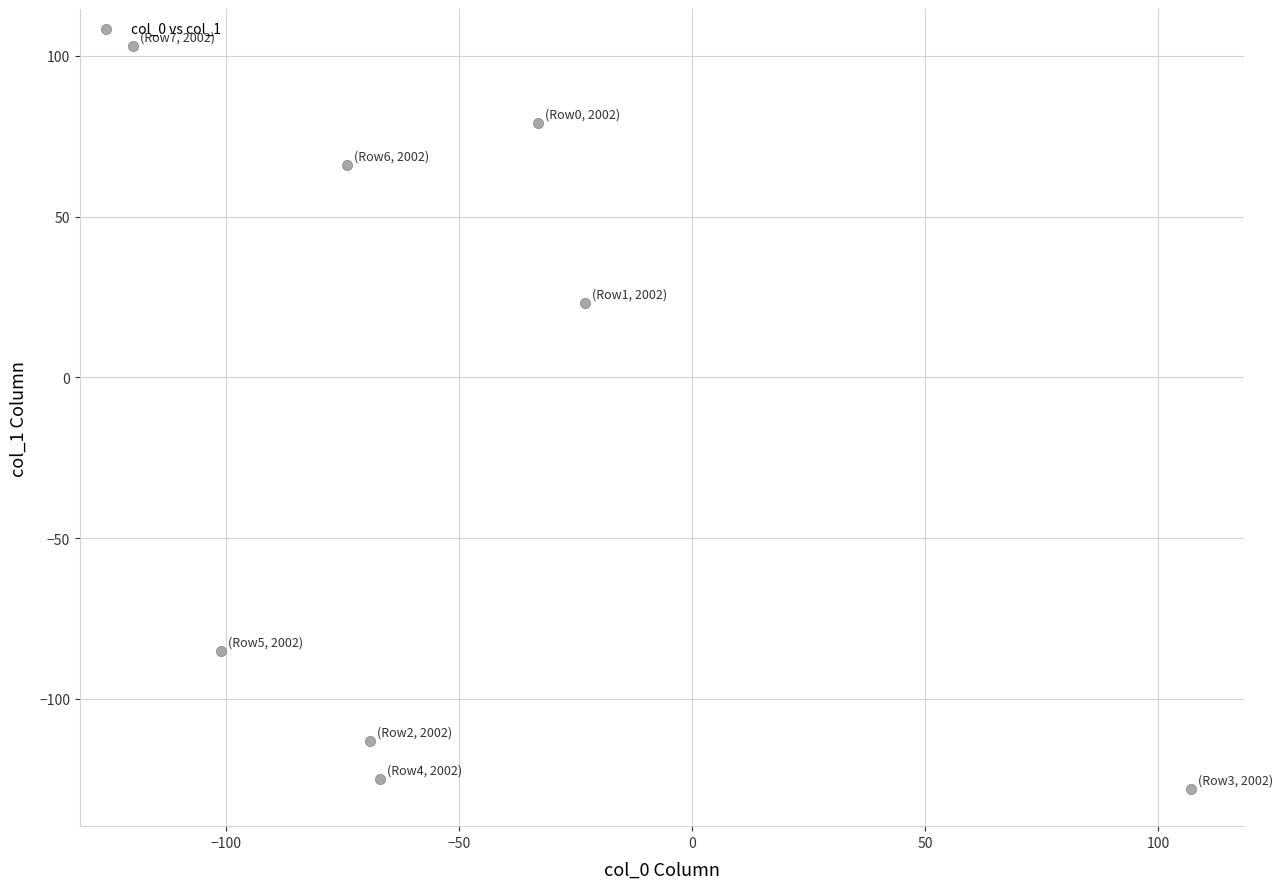

What is the average X value?

-48